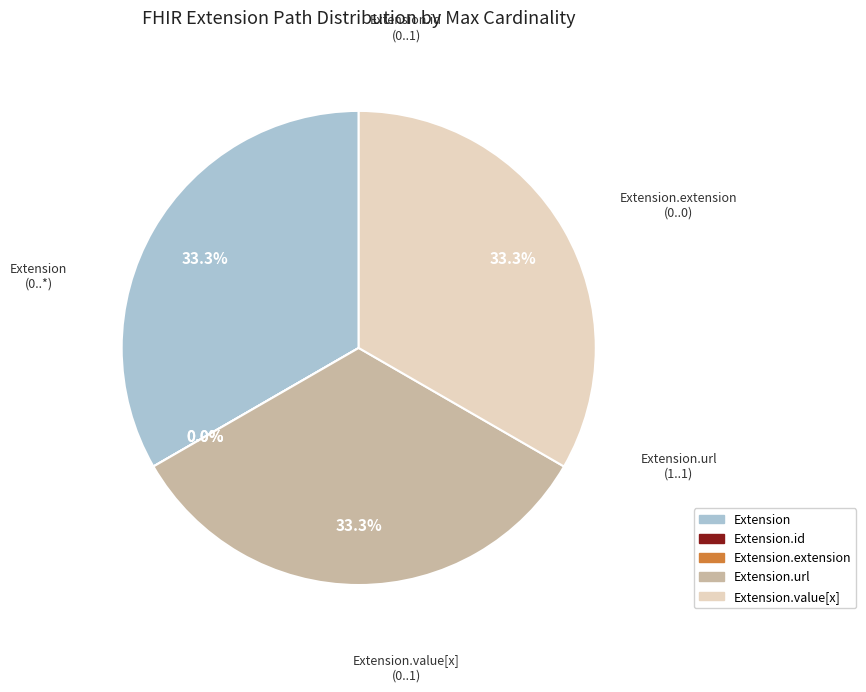

What percentage is NOT represented by Extension.url?

66.7%